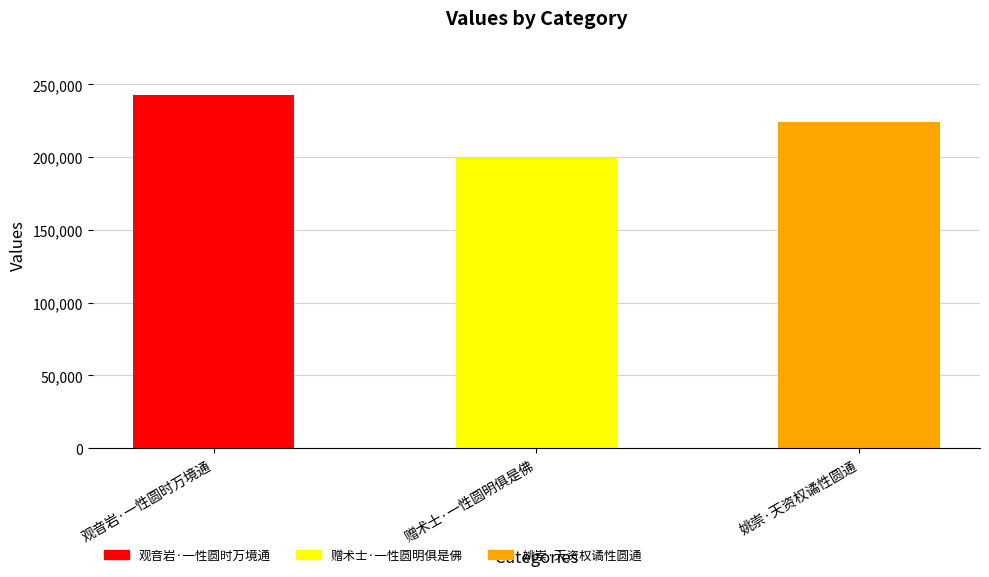

What is the value of the 1st bar from the left?

242430